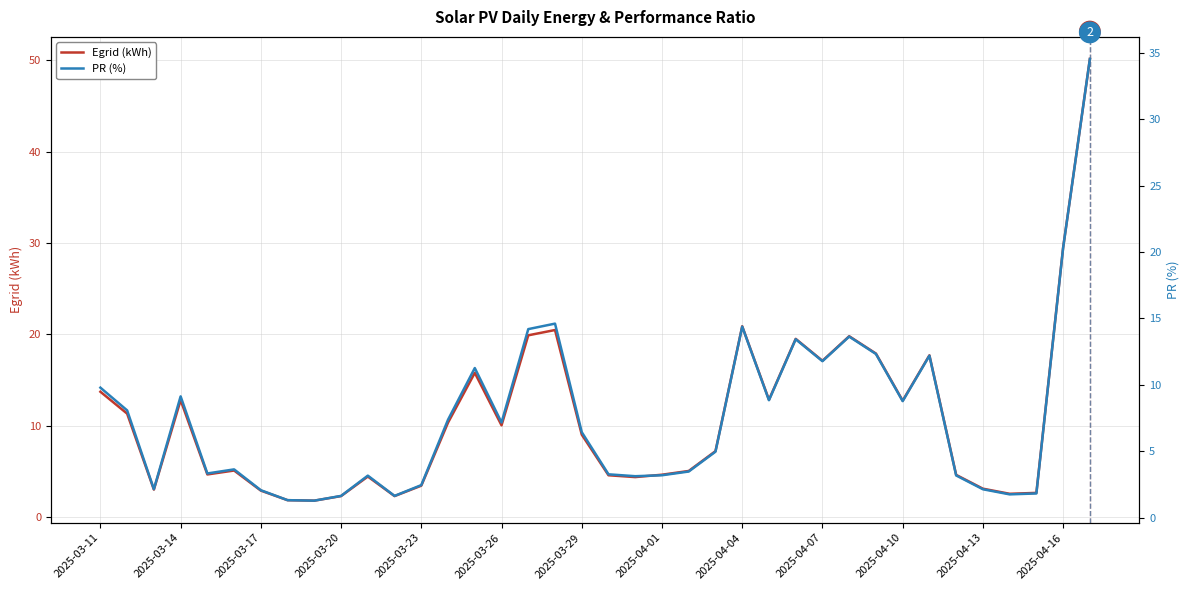

True or false: Egrid (kWh) and PR (%) intersect in this chart.

False